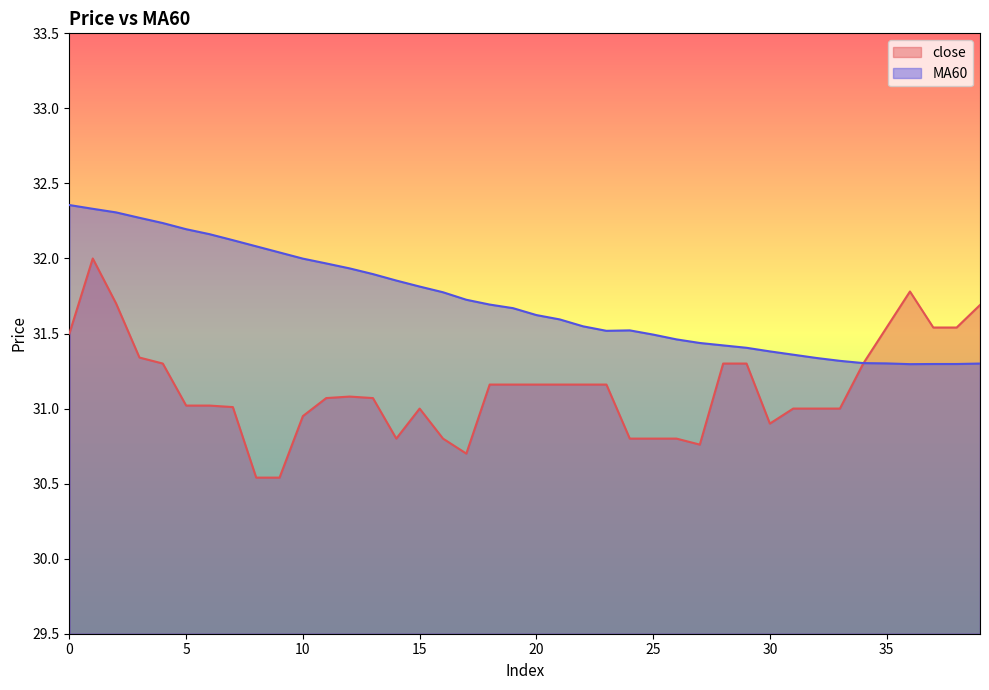

After their last crossing, which series has the higher values: MA60 or close?

close